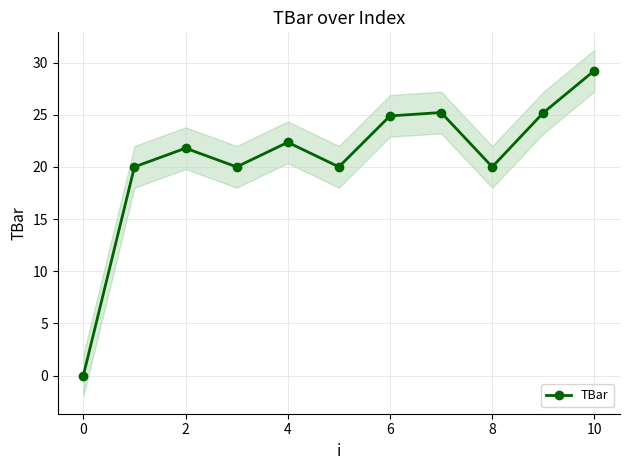

What is the greatest value displayed?

29.2